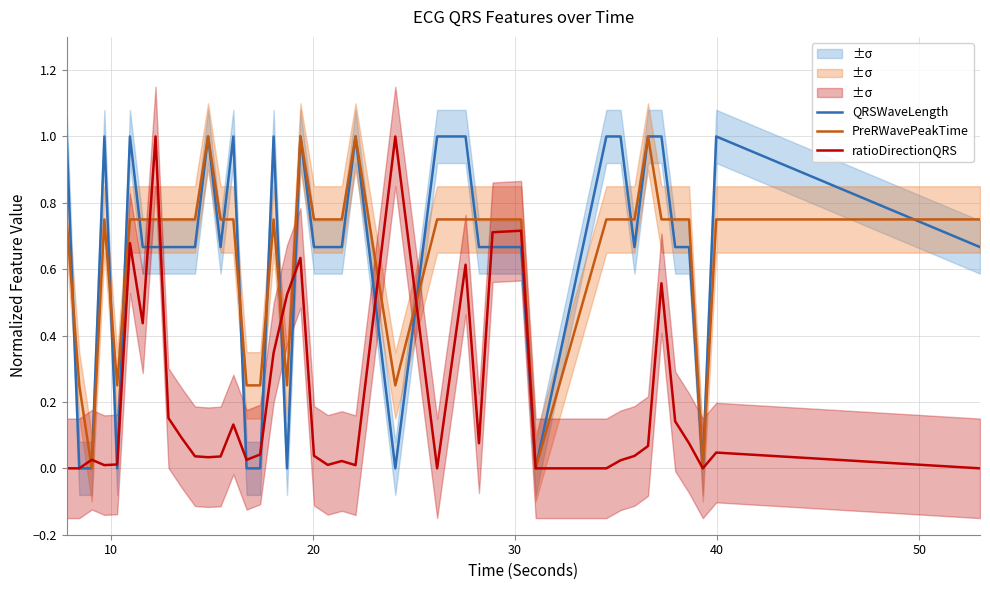

What is the spread (max minus min) of values at 10?

0.2